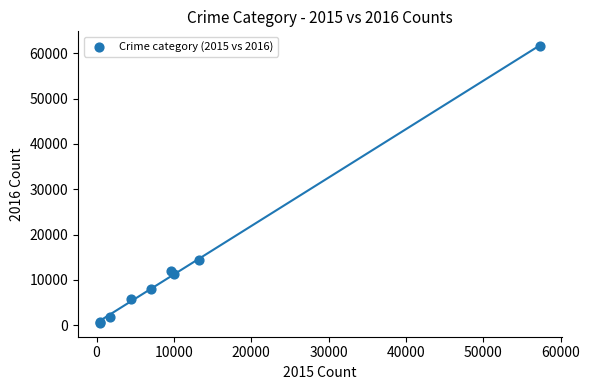

What Y value in the scatter plot is closest to 31067?

14289